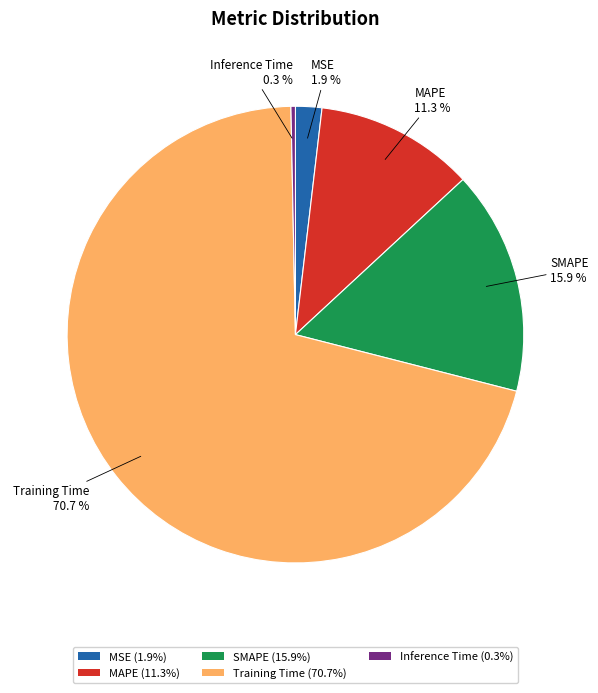

Rank the categories by value from highest to lowest.

Training Time, SMAPE, MAPE, MSE, Inference Time